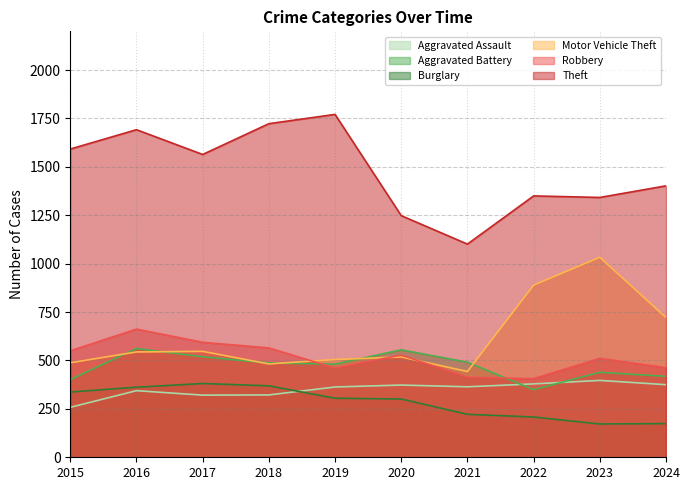

Where is Aggravated Assault nearest to the value 327?

2018